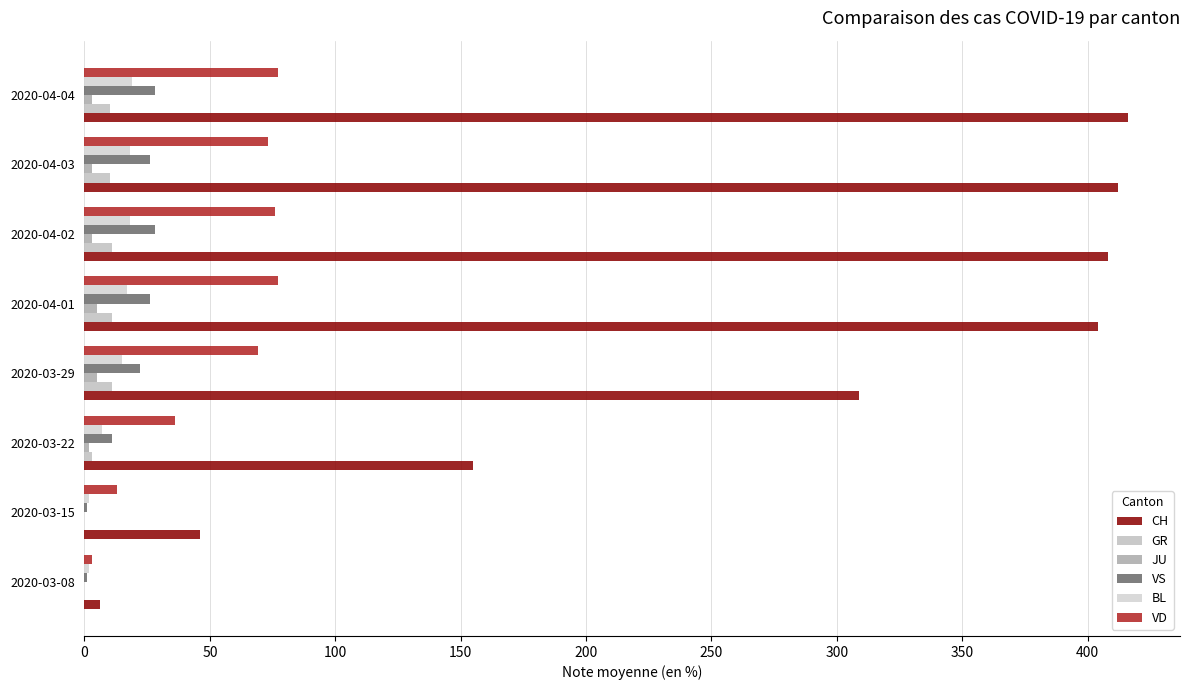

Count the number of categories in the chart.

8